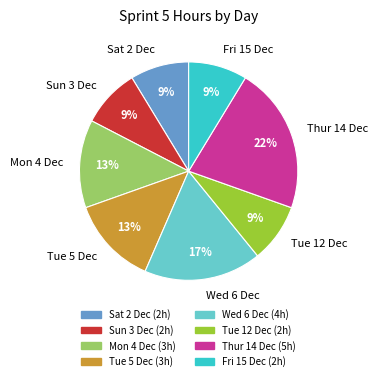

How many slices are in this pie chart?

8